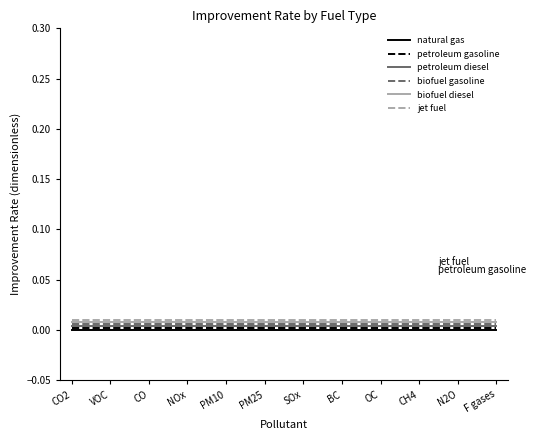

How many lines are shown in the chart?

6